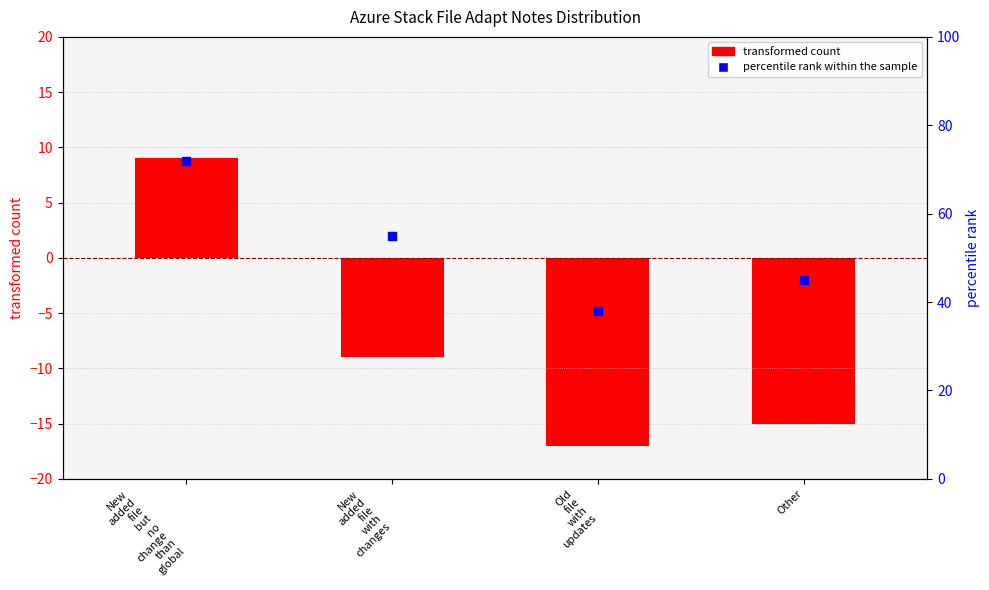

Which series has the widest spread of Y values?

percentile rank within the sample